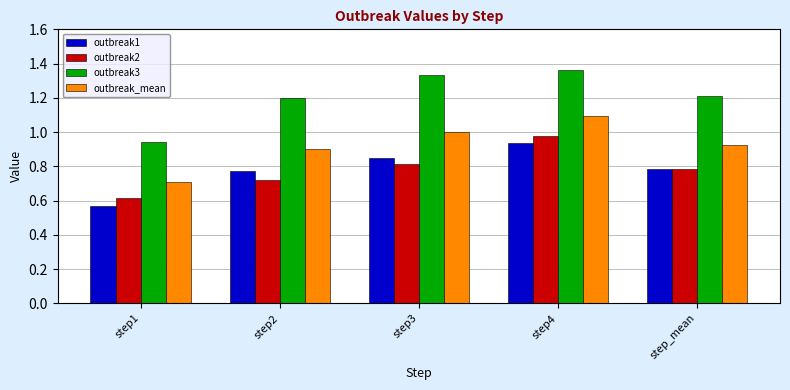

Which series has the widest spread of values?

outbreak3